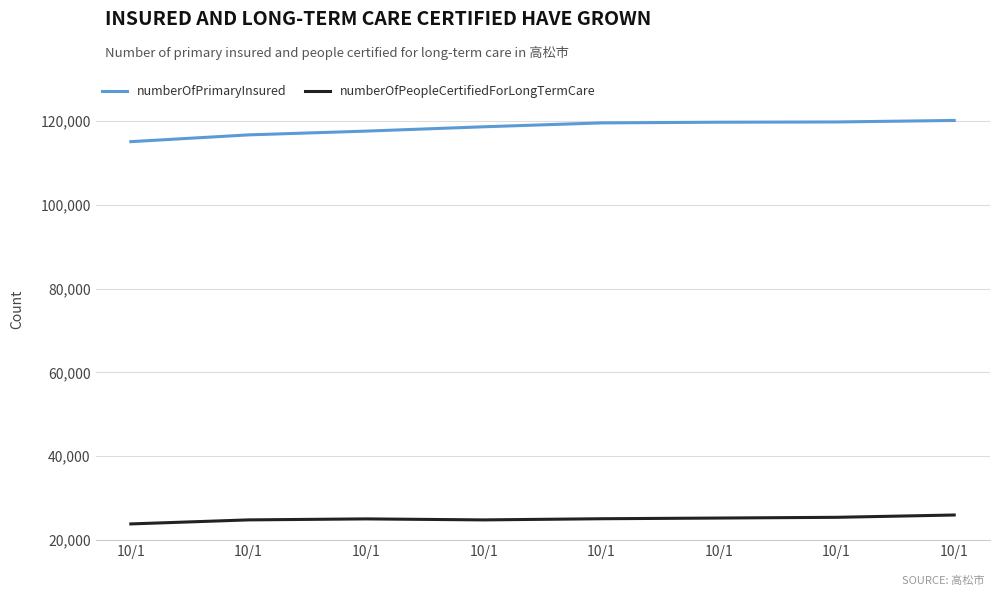

Which label corresponds to the largest value in the chart?

10/1